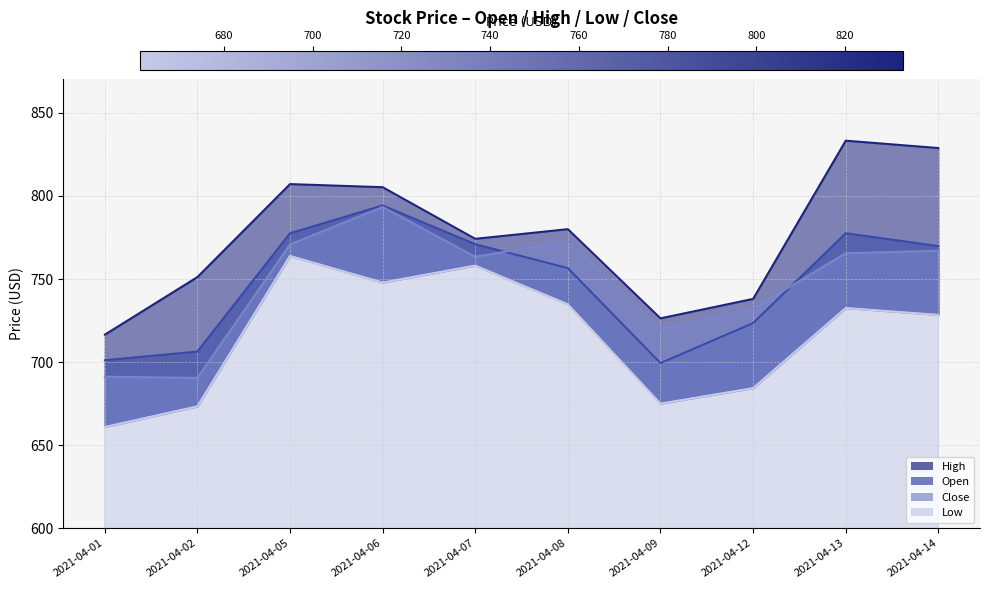

True or false: Close has more than 2 points higher than both neighbors.

False